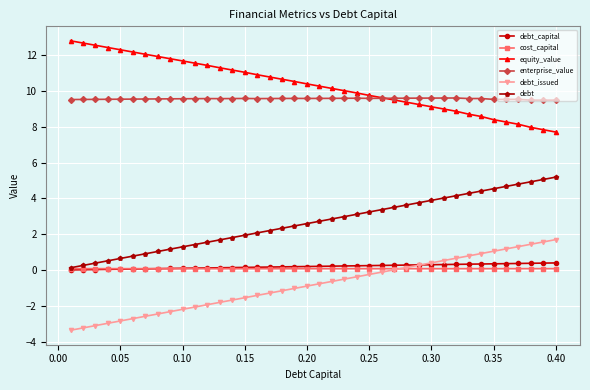

True or false: debt and enterprise_value intersect in this chart.

False